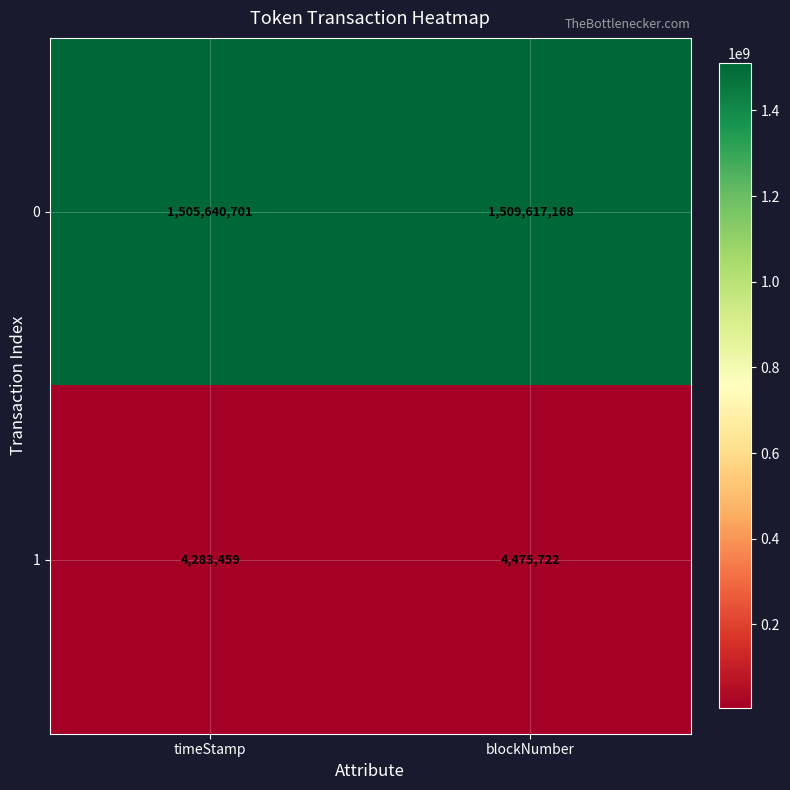

What is the sum of the 1 values at blockNumber and timeStamp?

8759181